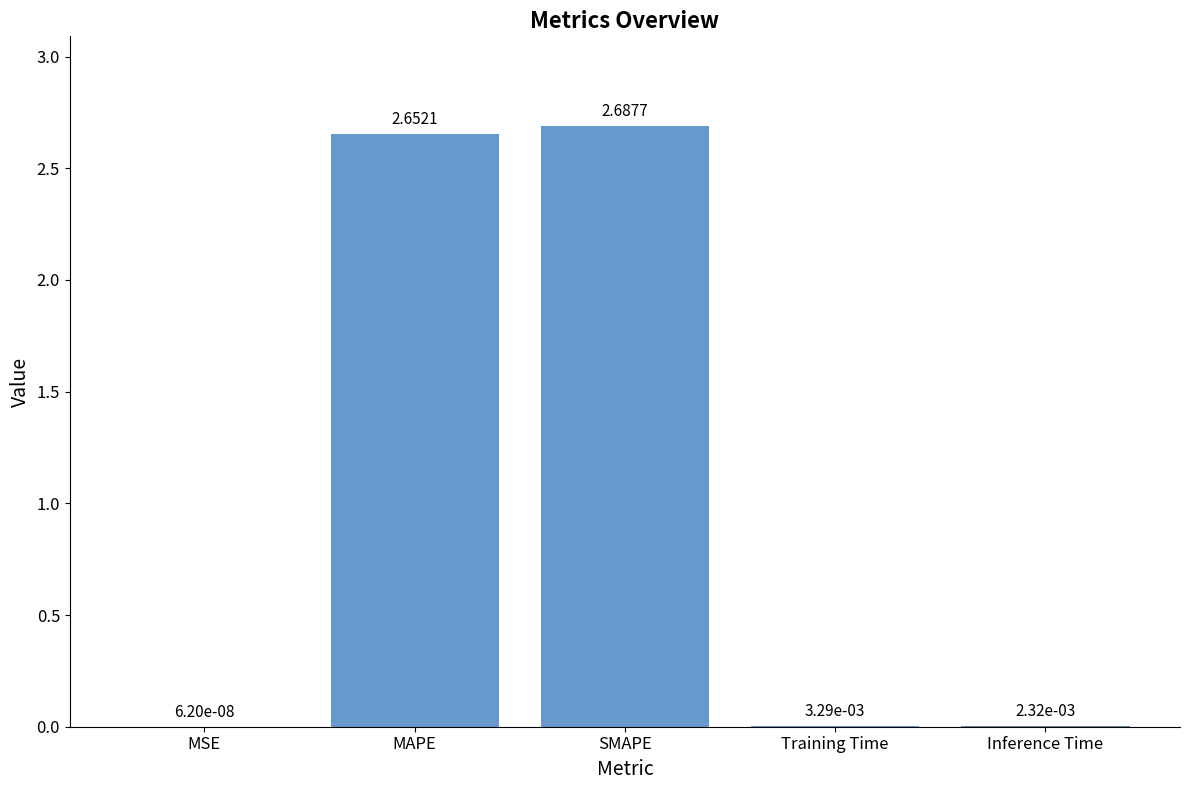

Which label corresponds to the largest value in the chart?

SMAPE